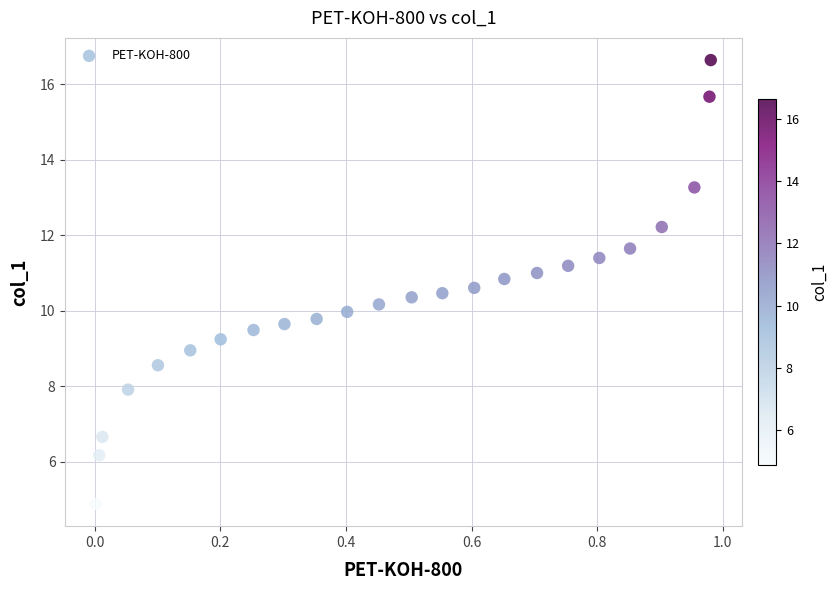

What is the range of Y values (max minus min)?

11.8